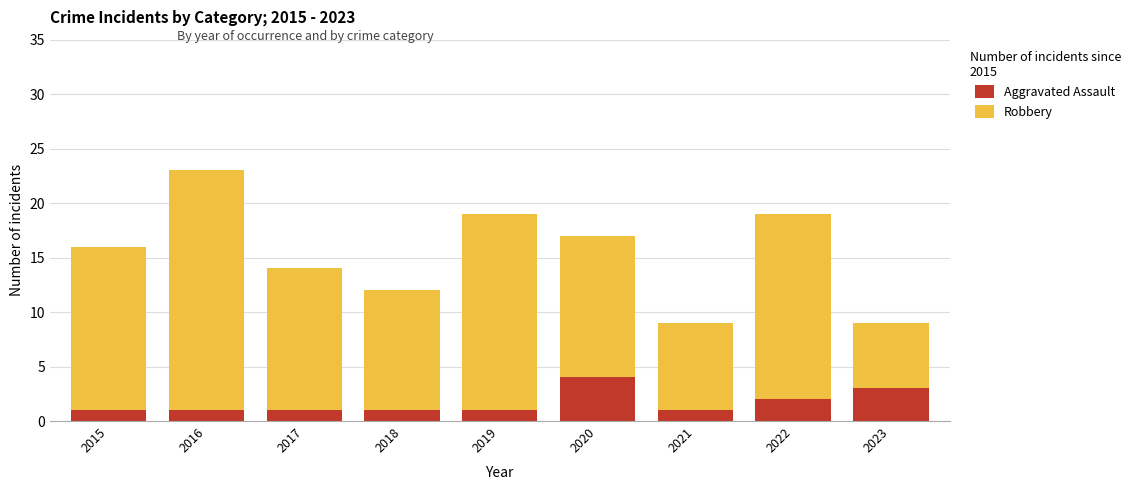

What is the highest value of the Aggravated Assault series?

4